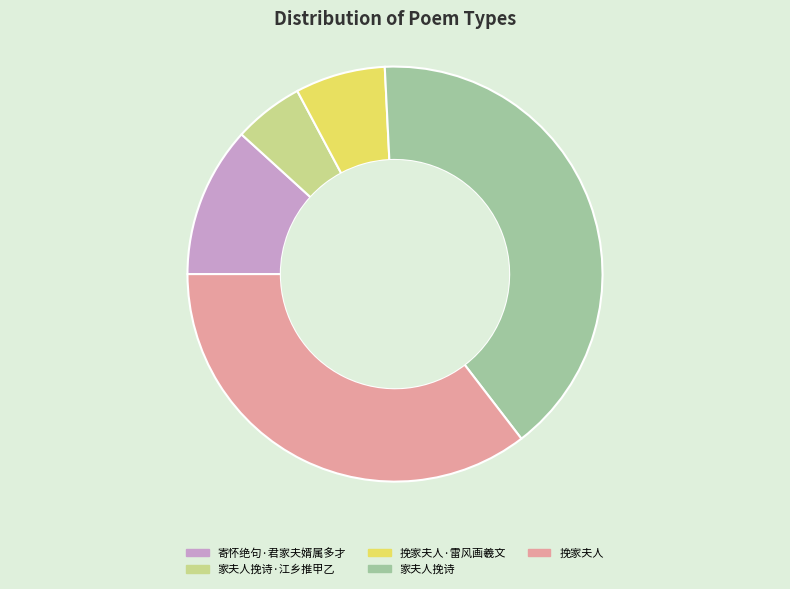

Combined, do 家夫人挽诗 and 寄怀绝句·君家夫婿属多才 account for over 50%?

Yes